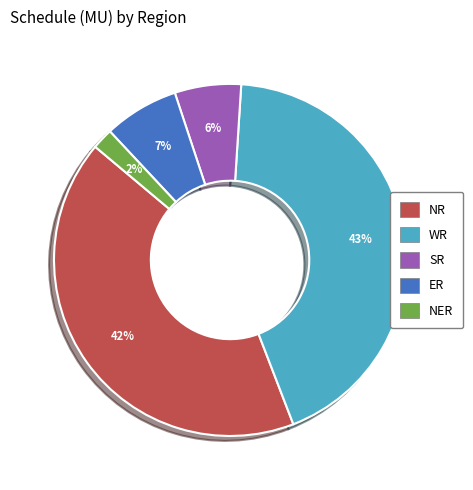

To the nearest percent, what is the combined percentage of NER and NR?

44%